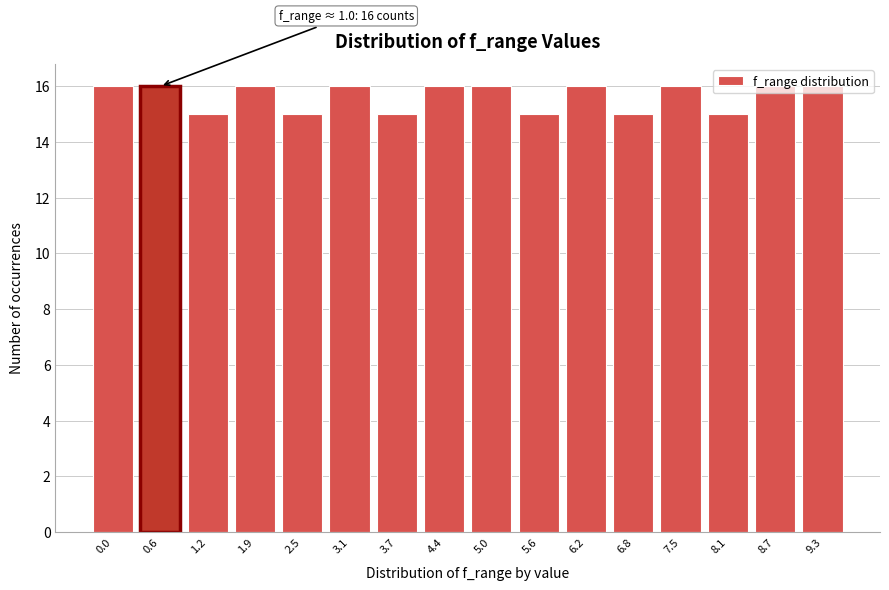

Between 1.2 and 0.6, which is larger?

0.6